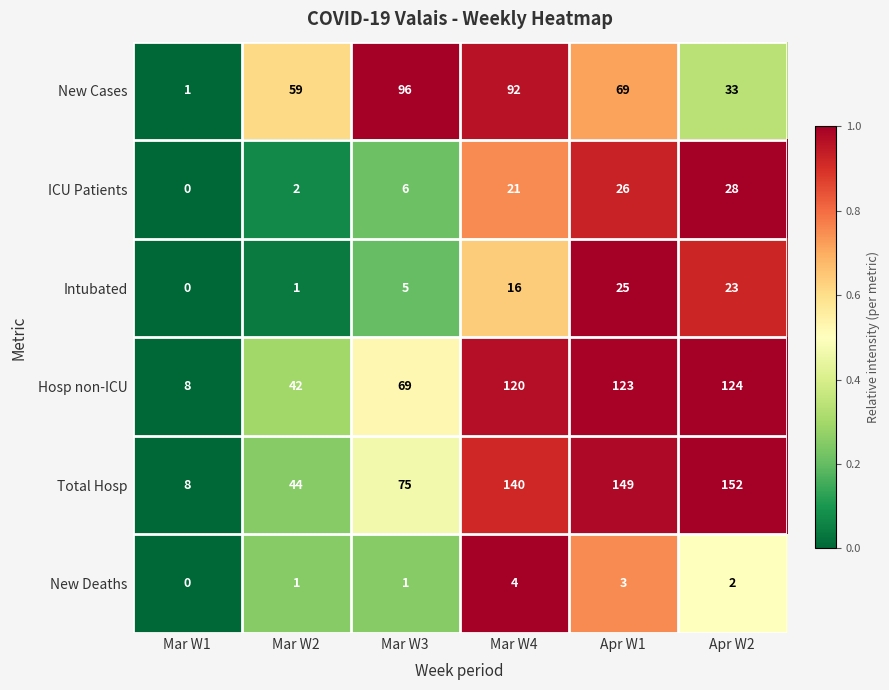

At how many categories does at least one series exceed 14?

5